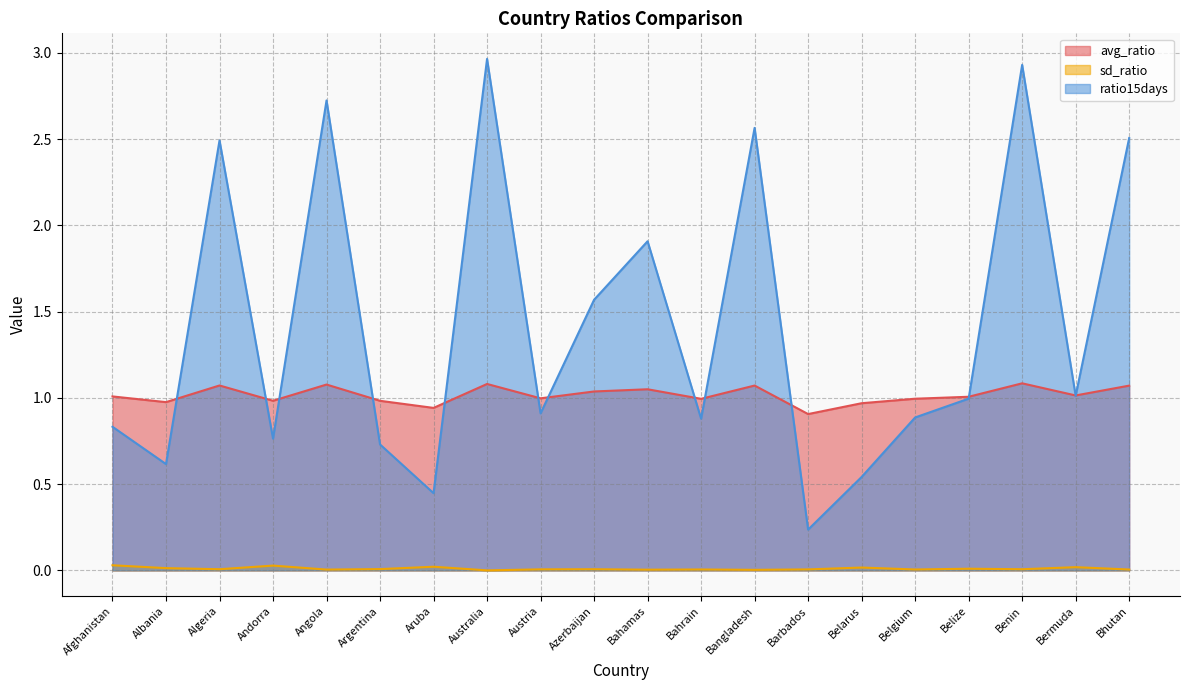

Which series changed the most between Albania and Andorra?

ratio15days